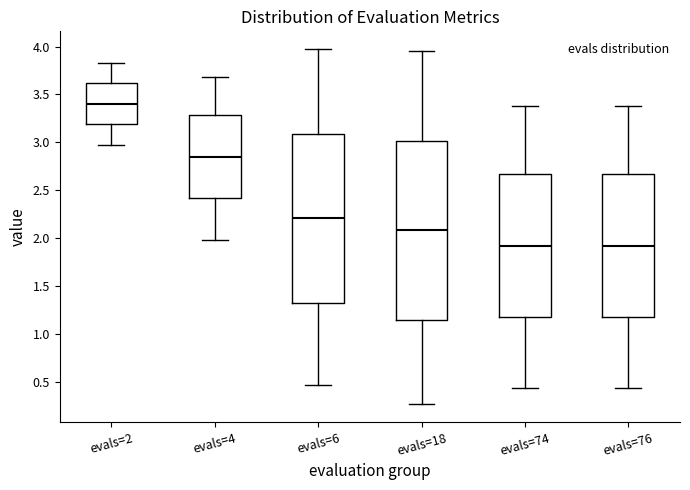

Where does the upper whisker of the box for evals=74 end on the y-axis? The values are not printed on the chart, so give them approximately, as read against the axis.

3.40